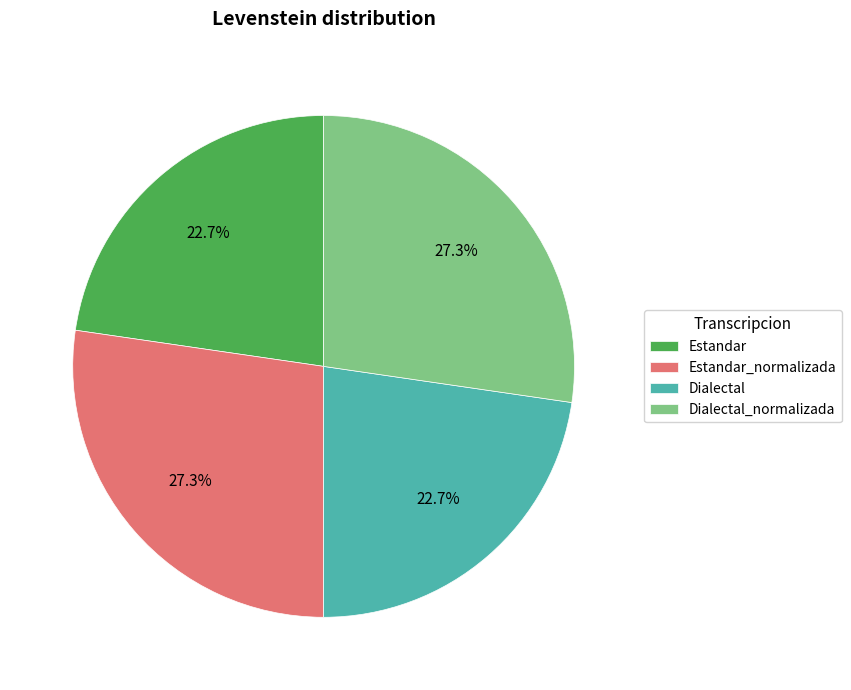

To the nearest percent, what is the difference between the largest and smallest slice percentages?

5%